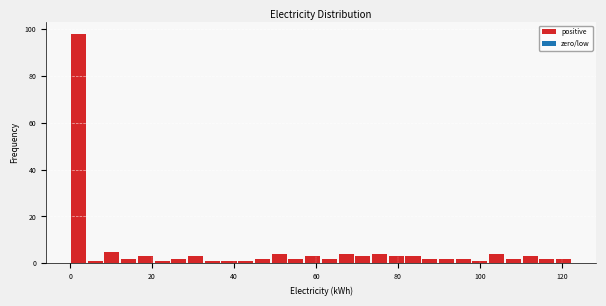

Around what value on the x-axis is the tallest bar? Give the approximate position of its centre, as read against the axis.

2